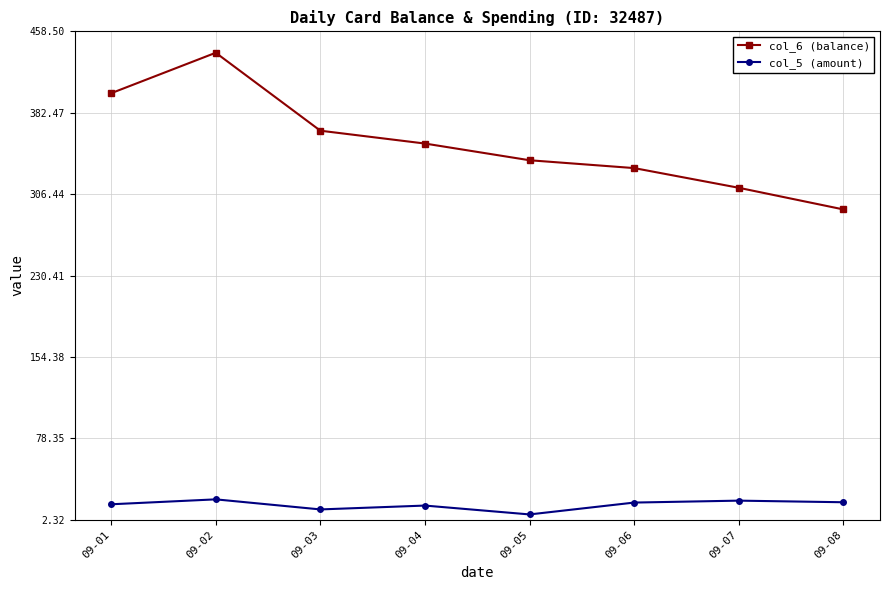

Is the value of col_5 (amount) at 09-05 greater than the value of col_6 (balance) at 09-03?

No